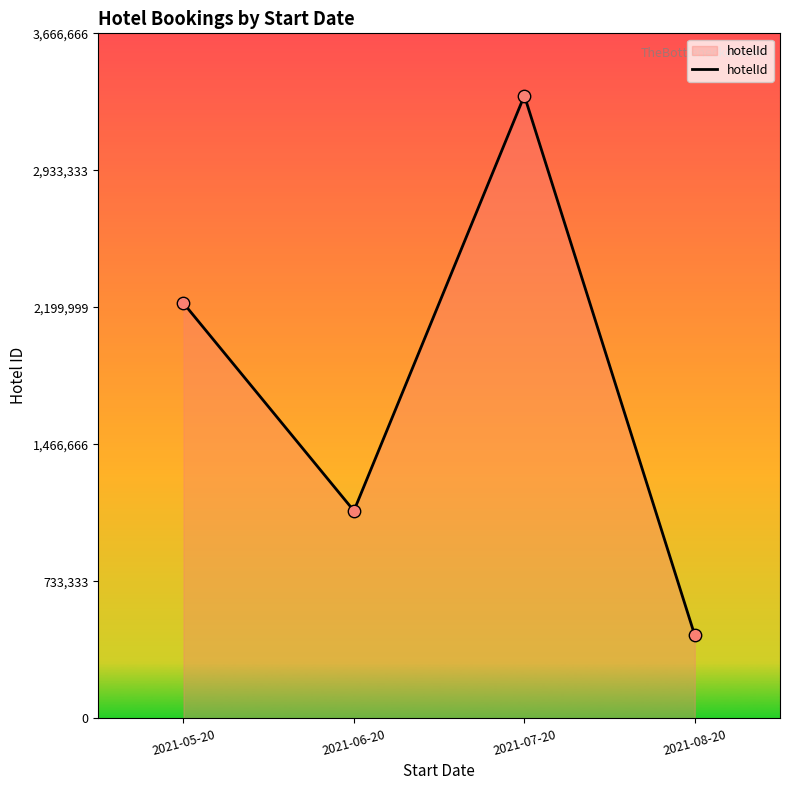

Approximately how many times larger is the value at 2021-07-20 compared to 2021-08-20?

7.5